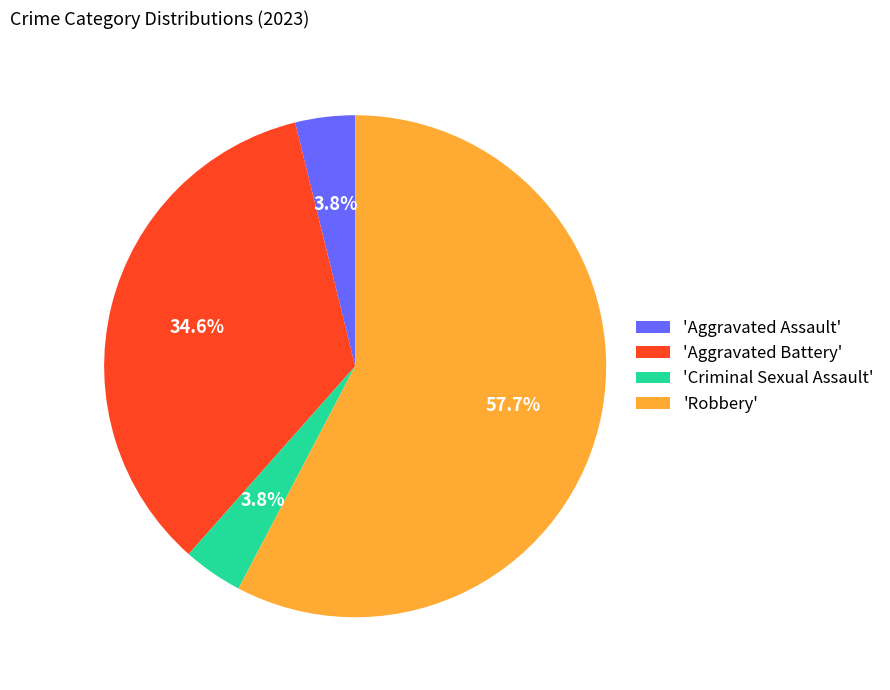

What is the largest slice in the pie chart?

'Robbery'